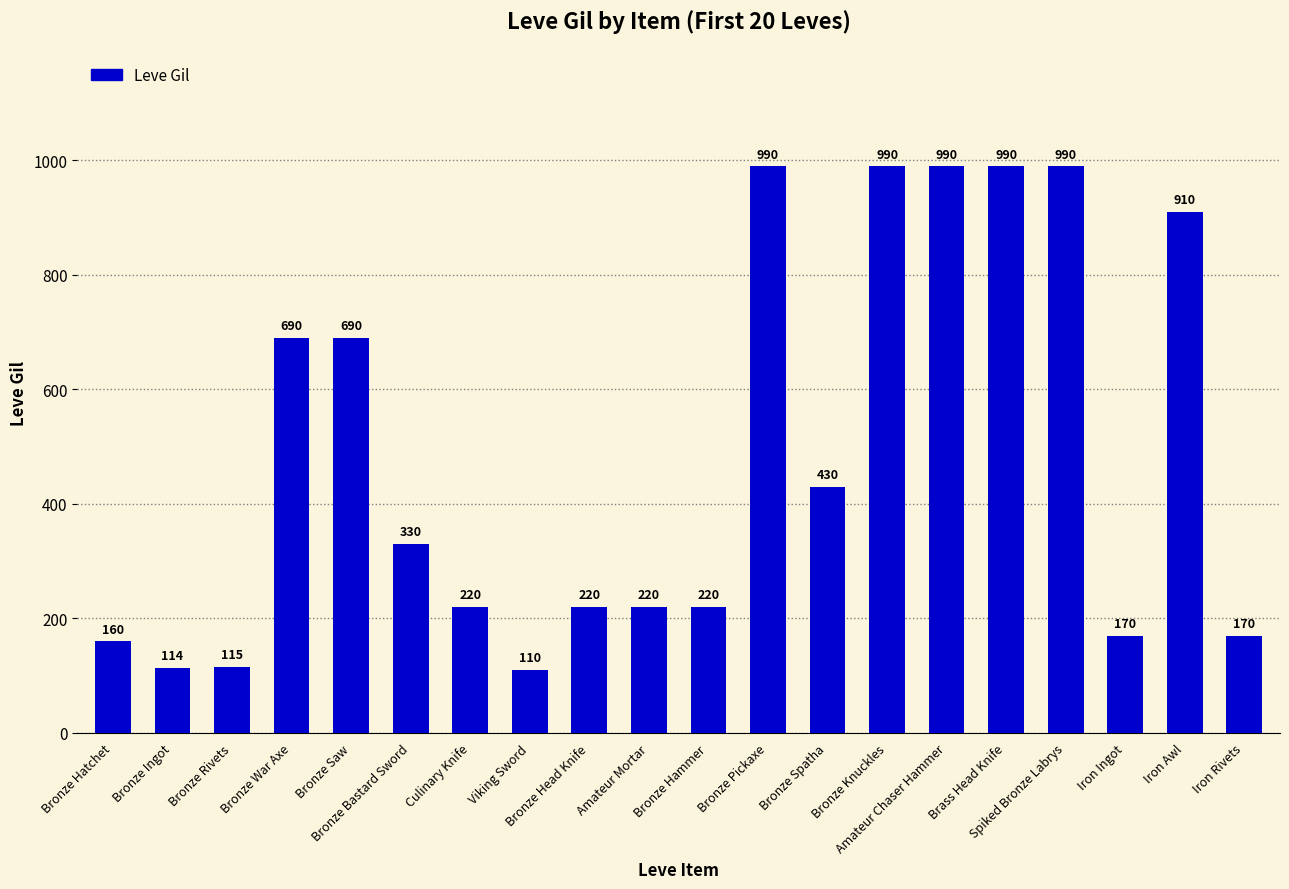

Reading right to left, extract all data points from this chart.

170	910	170	990	990	990	990	430	990	220	220	220	110	220	330	690	690	115	114	160